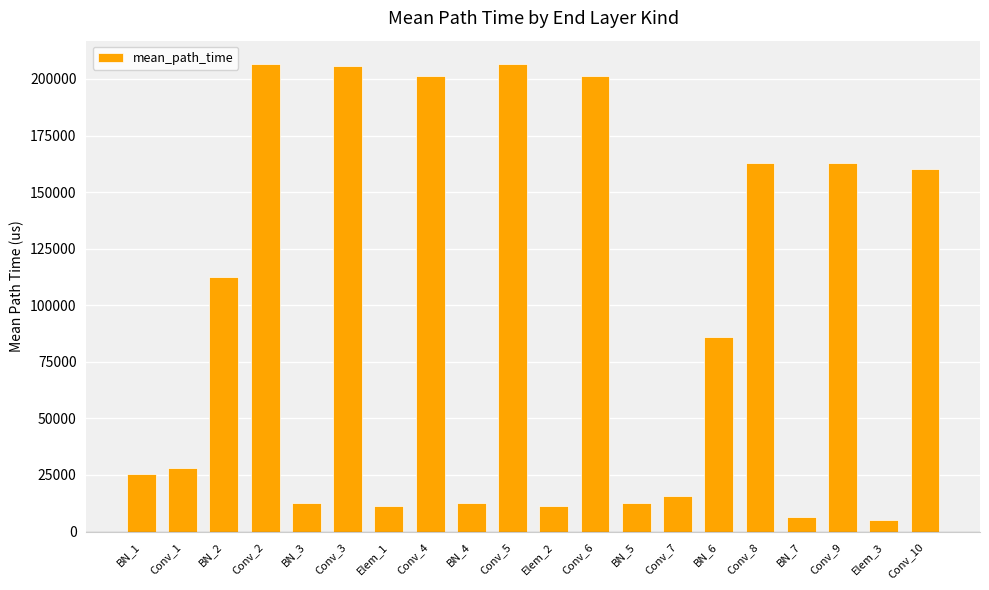

What is the change in value from Conv_2 to Elem_1?

-195390.6